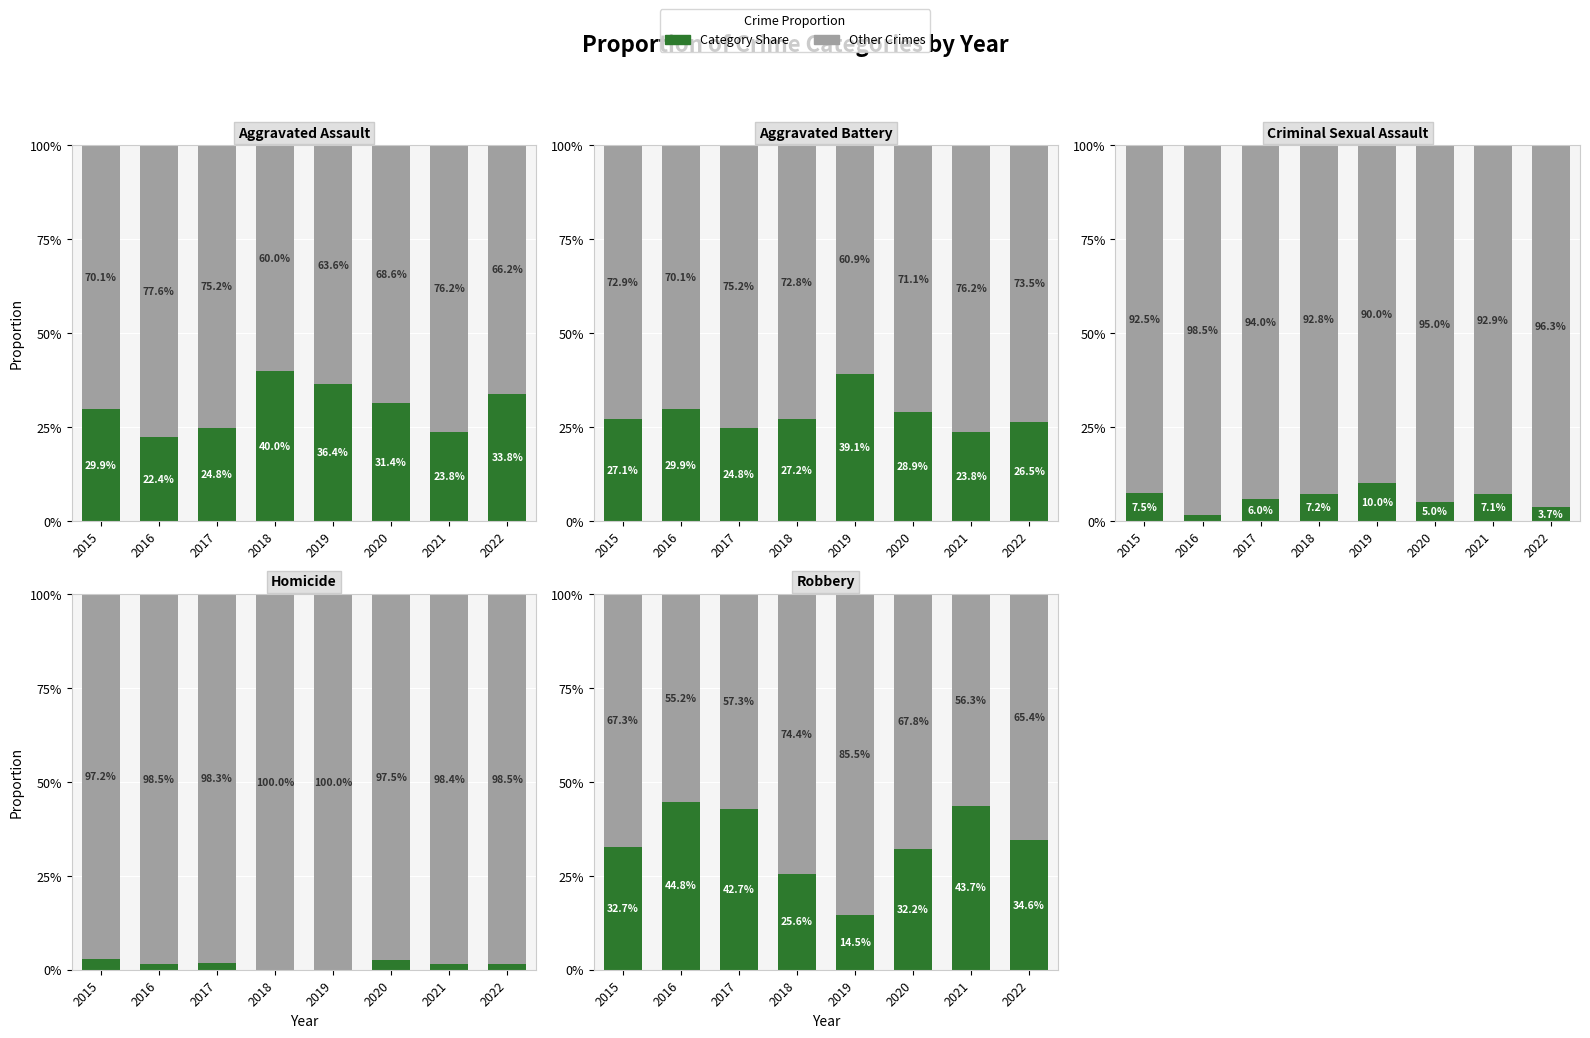

Which has a higher value, 2016 or 2019?

2019